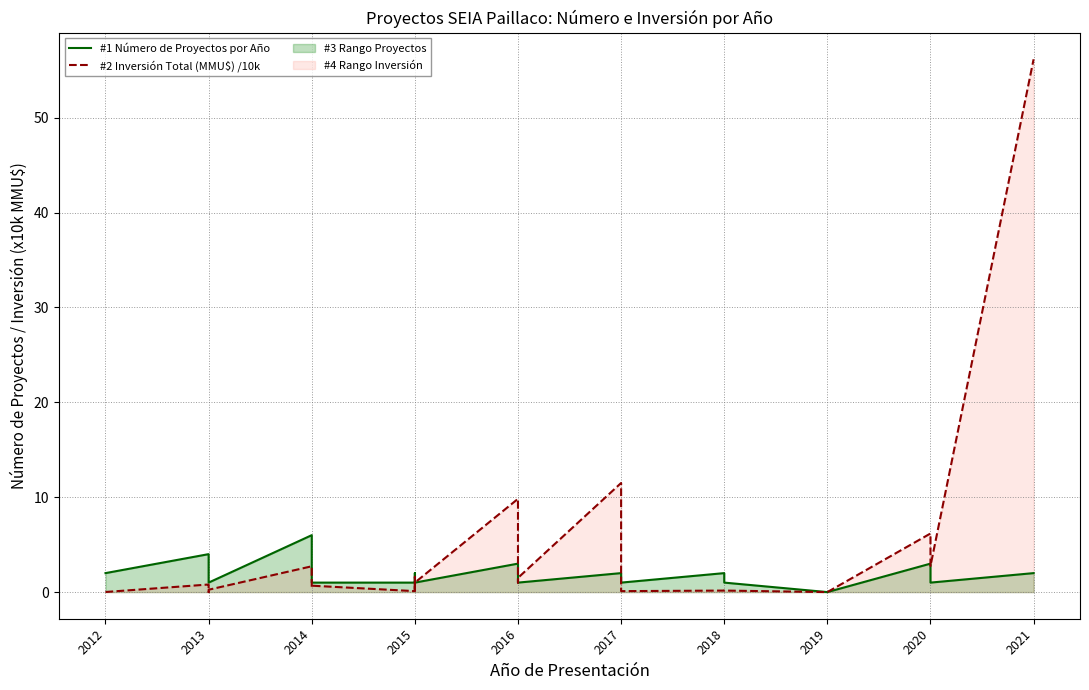

Reading left to right, transcribe all the data shown in this chart.

#1 Número de Proyectos por Año: 2.0	4.0	4.0	1.0	1.0	1.0	1.0	6.0	2.0	1.0	1.0	1.0	1.0	2.0	1.0	1.0	1.0	3.0	1.0	1.0	1.0	2.0	1.0	1.0	2.0	1.0	0.0	3.0	1.0	1.0	2.0
#2 Inversión Total (MMU$) /10k: 0.0	0.8	0.8	0.0	0.0	0.0	0.2	2.7	0.5	0.5	0.5	0.7	0.1	1.6	0.5	0.0	1.0	9.8	1.1	1.0	1.5	11.5	1.0	0.1	0.2	0.2	0.0	6.2	3.4	2.8	56.2